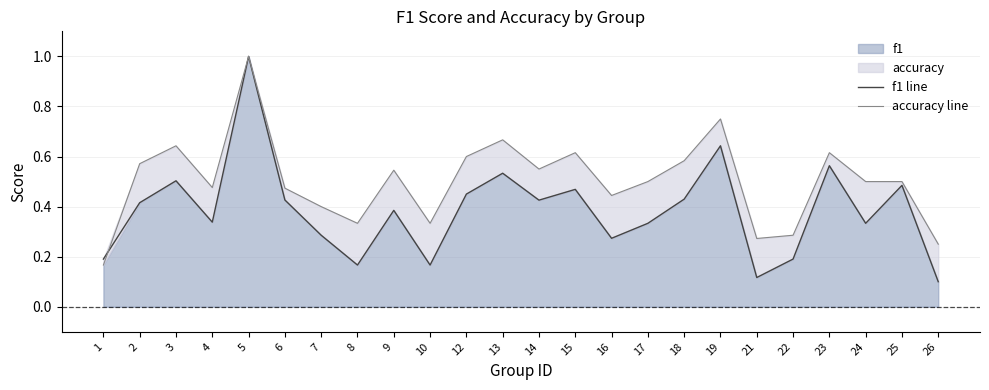

The value of f1 line at 25 is 0.3. True or false?

False